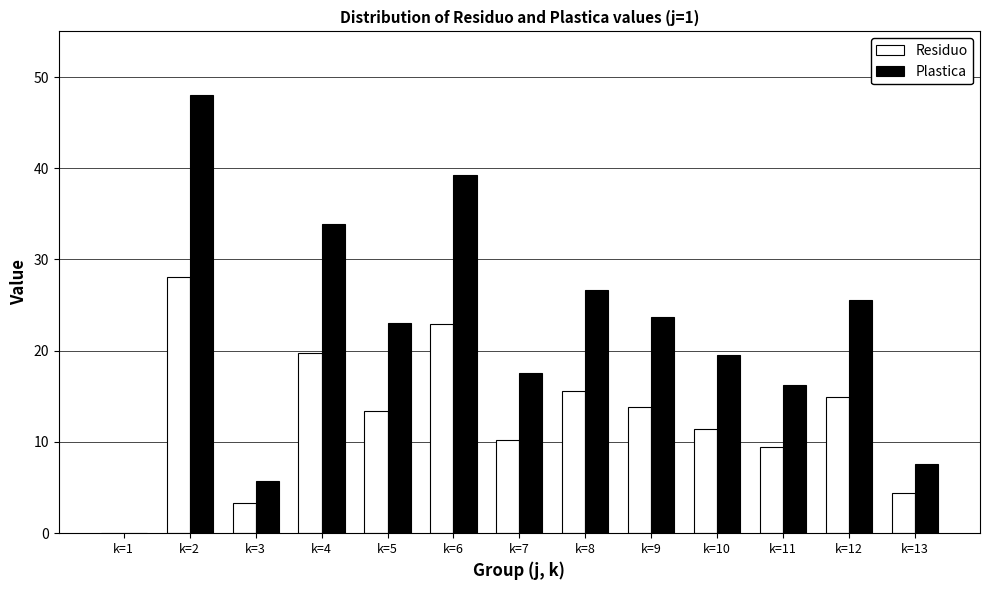

What is the sum of the Residuo values at k=3 and k=8?

18.9